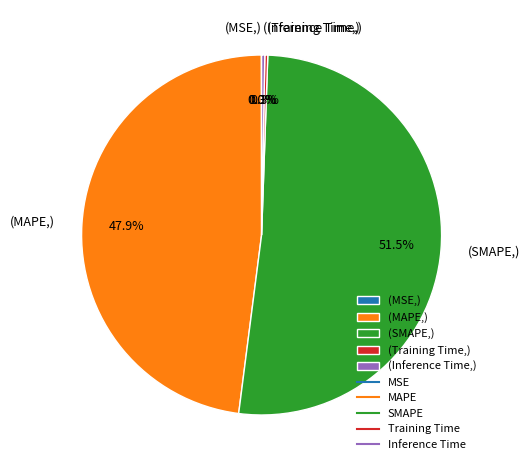

What is the largest slice in the pie chart?

(SMAPE,)